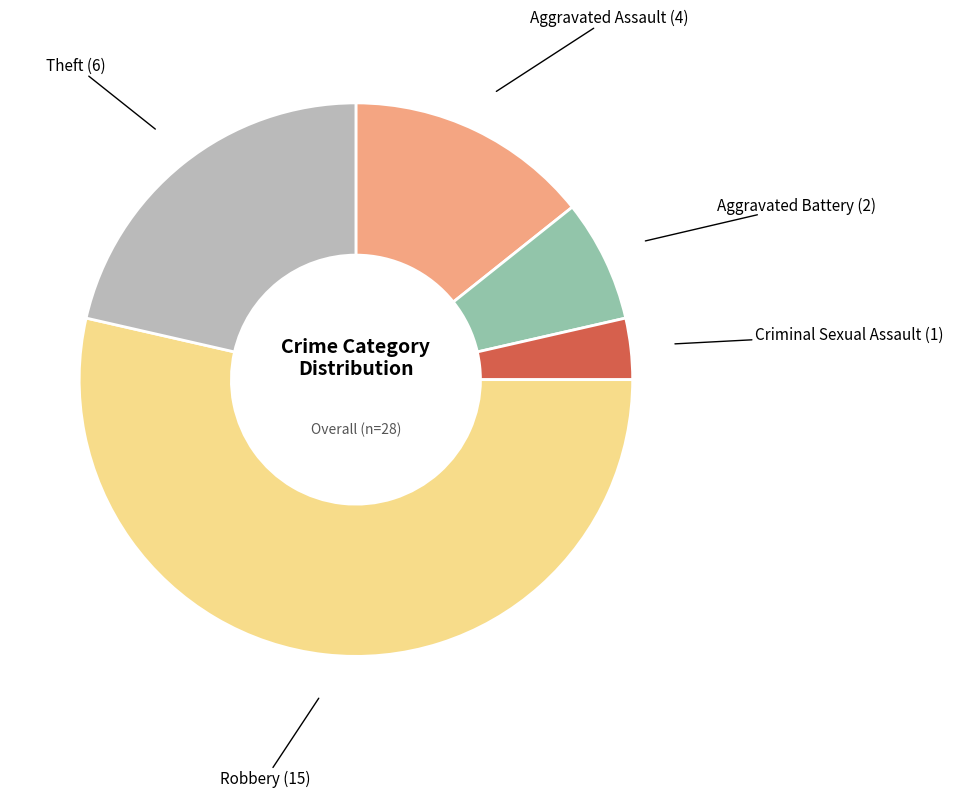

Combined, do Aggravated Battery and Aggravated Assault account for over 50%?

No